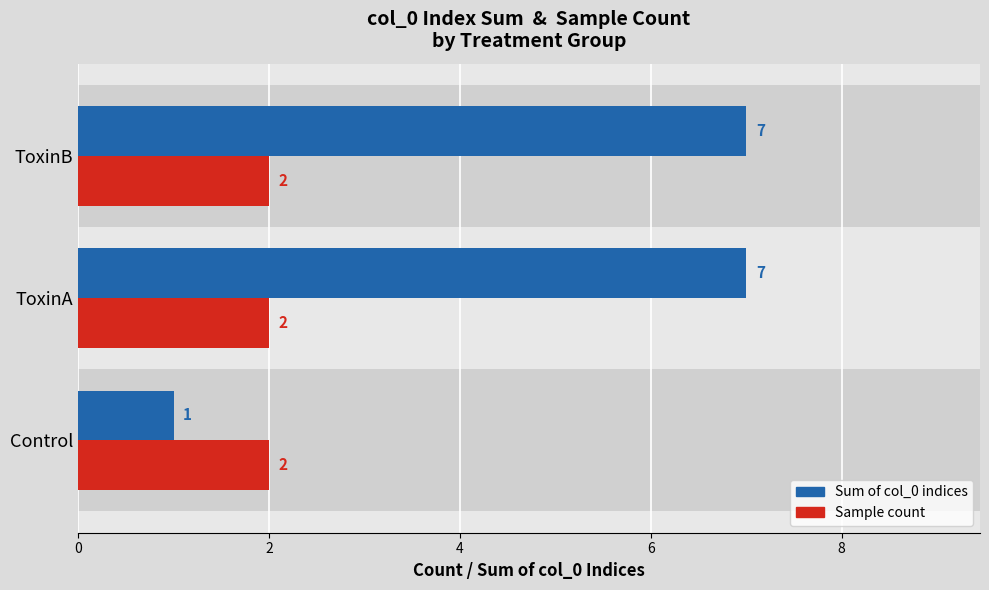

True or false: Sum of col_0 indices has a value of 7 at ToxinB.

True